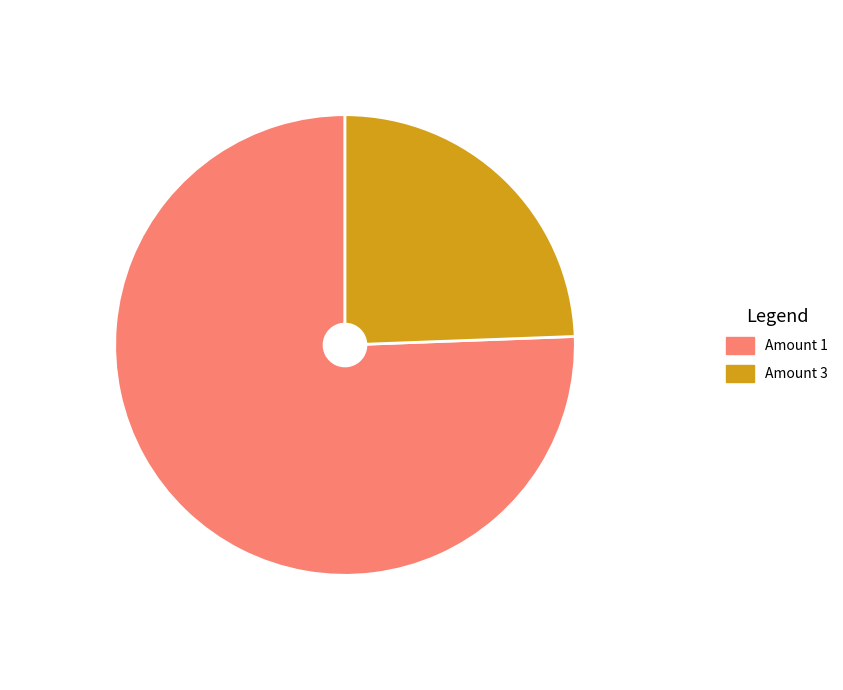

True or false: 1 accounts for 1% of the total.

False